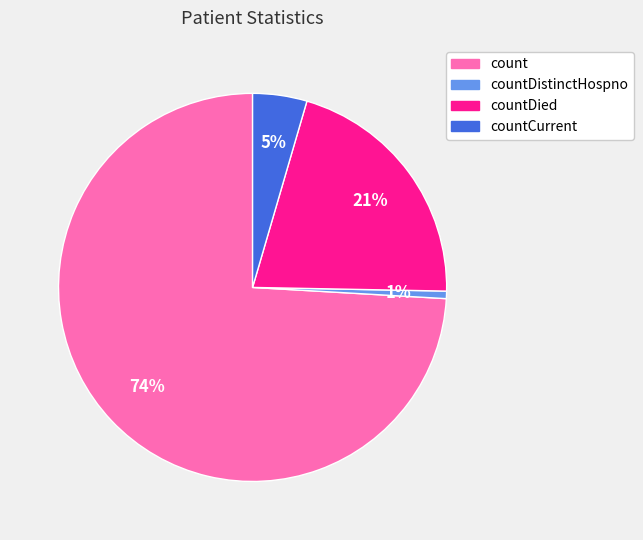

What percentage is the countDied slice, to the nearest percent?

21%